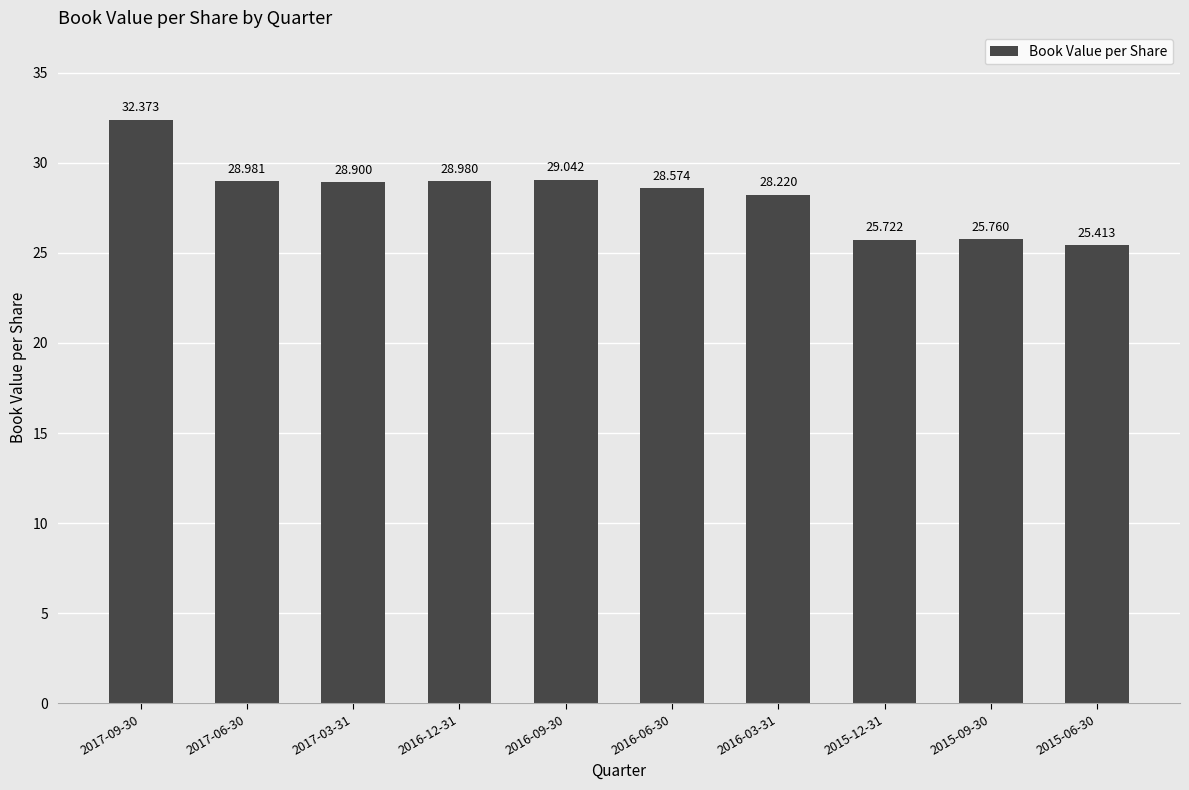

Reading left to right, extract all data points from this chart.

2017-09-30=32.4	2017-06-30=29.0	2017-03-31=28.9	2016-12-31=29.0	2016-09-30=29.0	2016-06-30=28.6	2016-03-31=28.2	2015-12-31=25.7	2015-09-30=25.8	2015-06-30=25.4